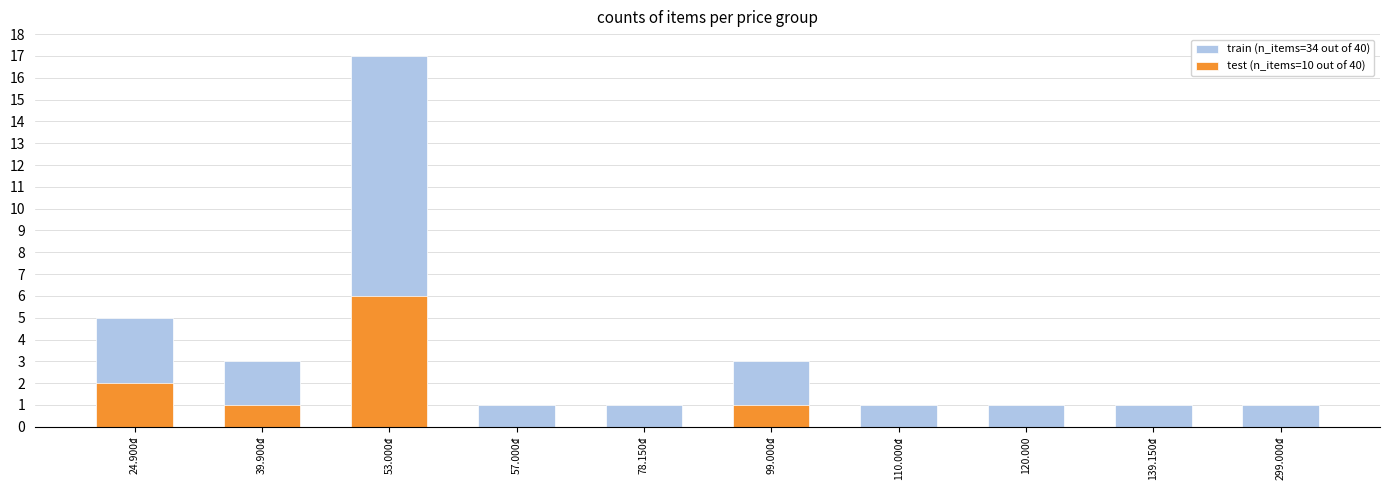

Rank the categories by train (n_items=34 out of 40) value from highest to lowest.

53.000₫, 24.900₫, 39.900₫, 99.000₫, 57.000₫, 78.150₫, 110.000₫, 120.000, 139.150₫, 299.000₫